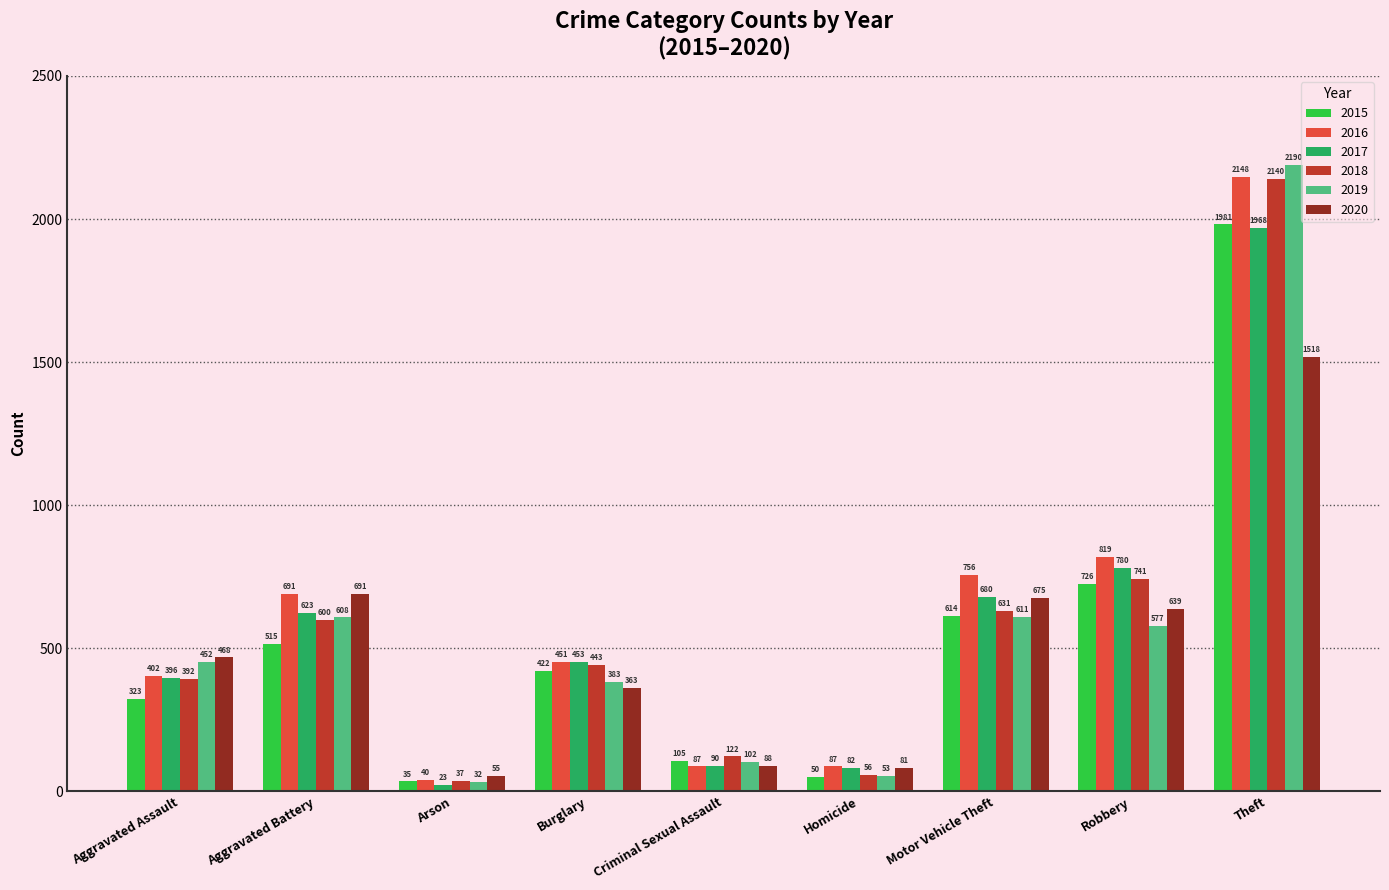

What is the value of the 2016 bar at the 5th from the left?

87